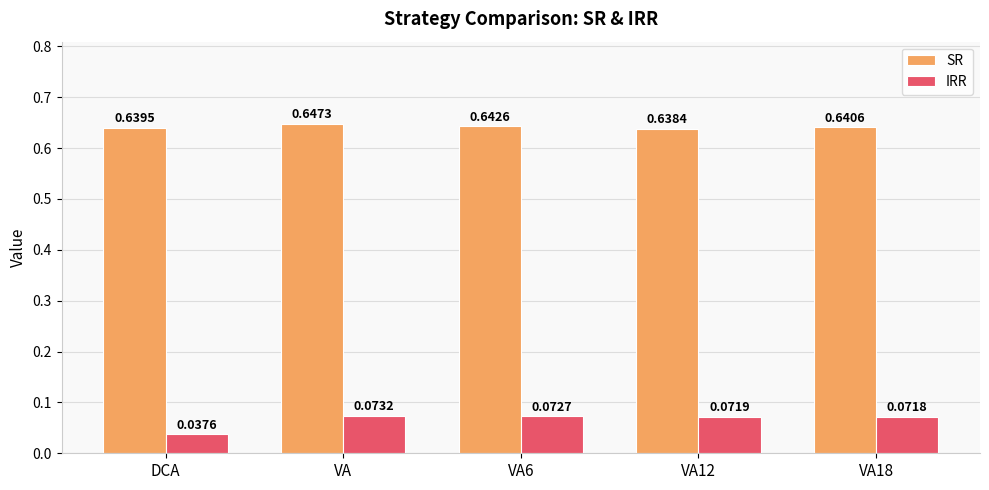

List the labels in order of SR value, largest first.

VA, VA6, VA18, DCA, VA12